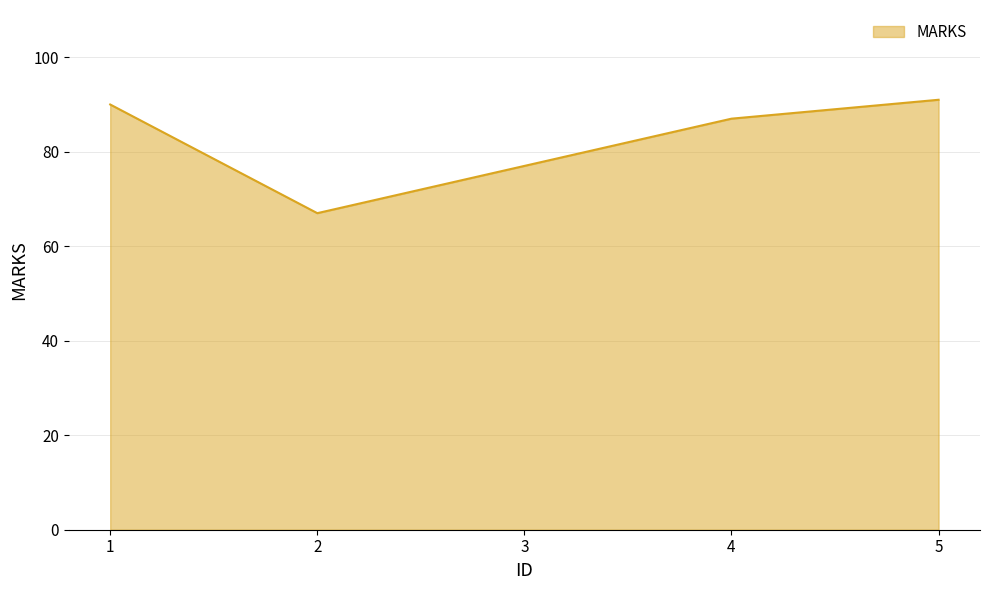

Read the value at 3.

77